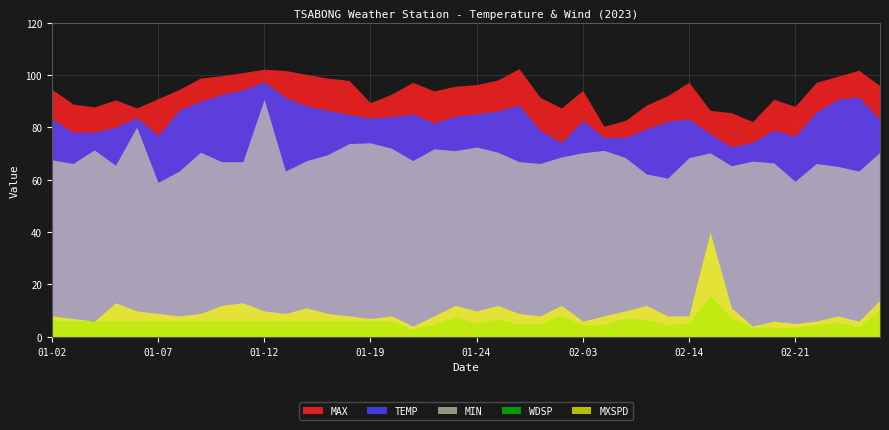

True or false: MXSPD and MAX cross at least once.

False